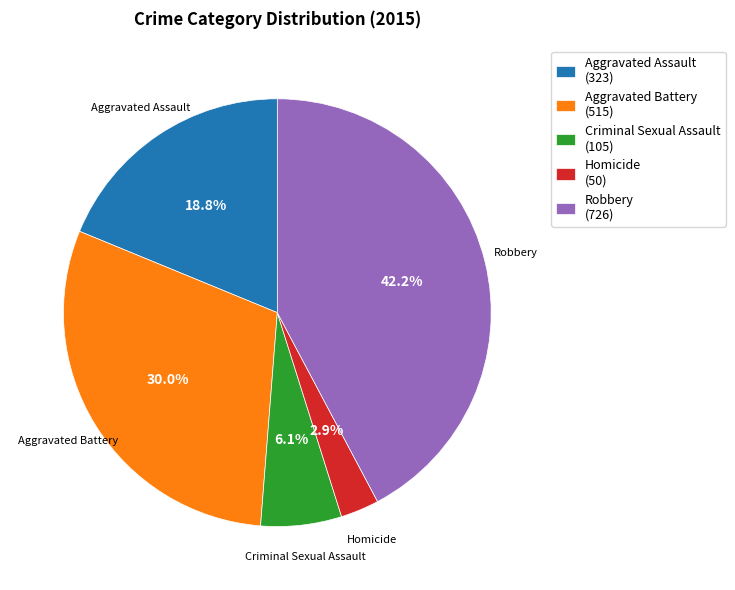

What is the smallest slice in the pie chart?

Homicide